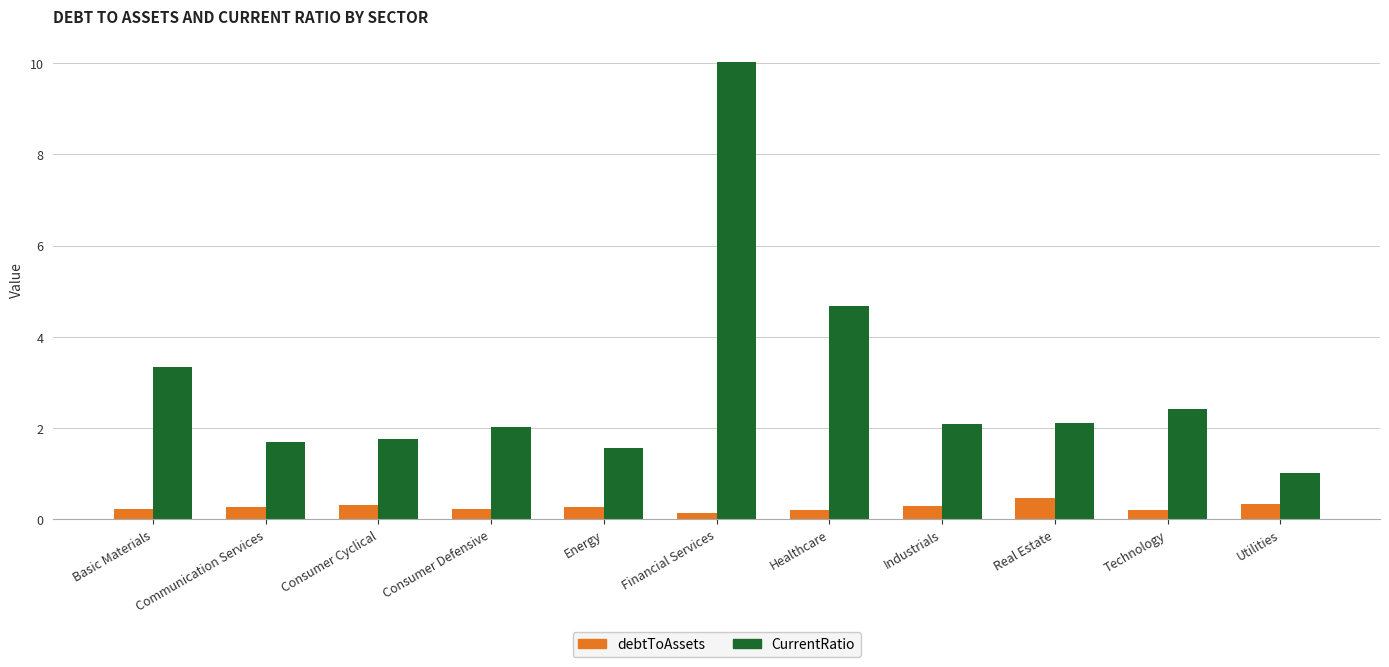

What is the difference between the second highest and second lowest values in the CurrentRatio series?

3.1